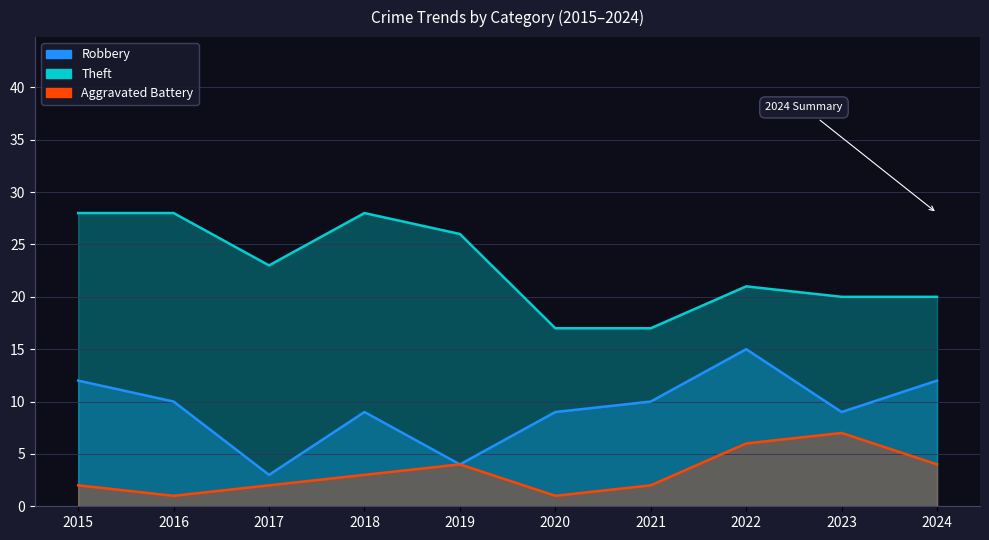

What is the minimum value shown in the chart?

1